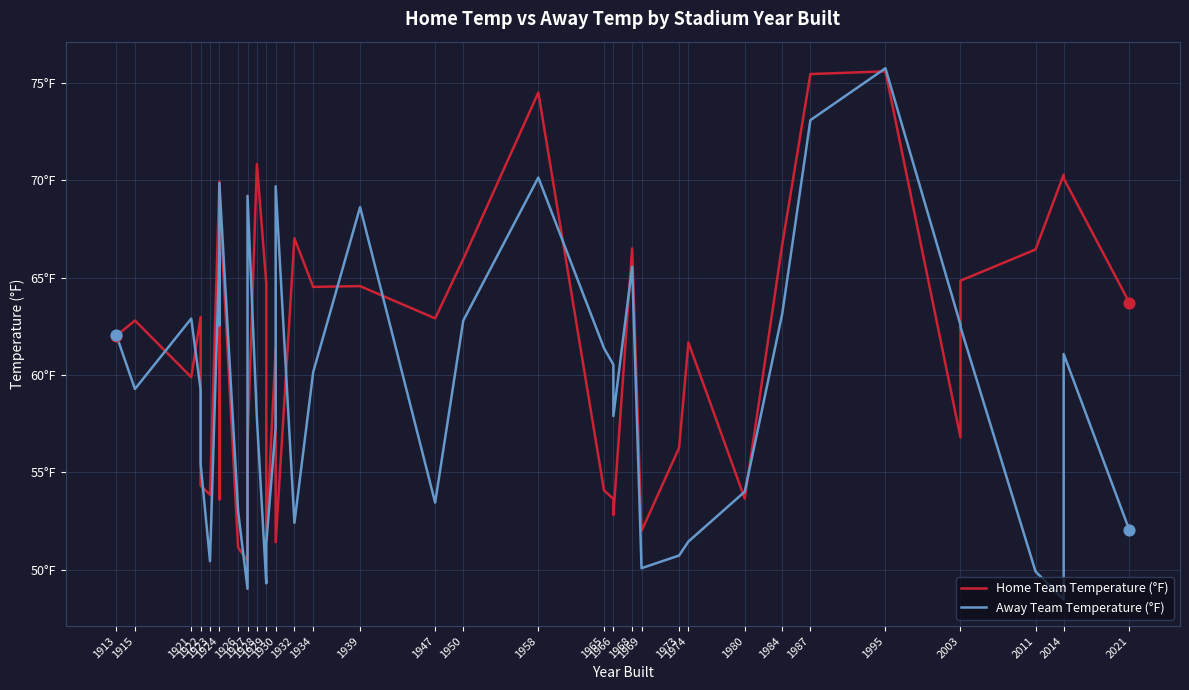

Which series has the largest total across all categories?

Home Team Temperature (°F)